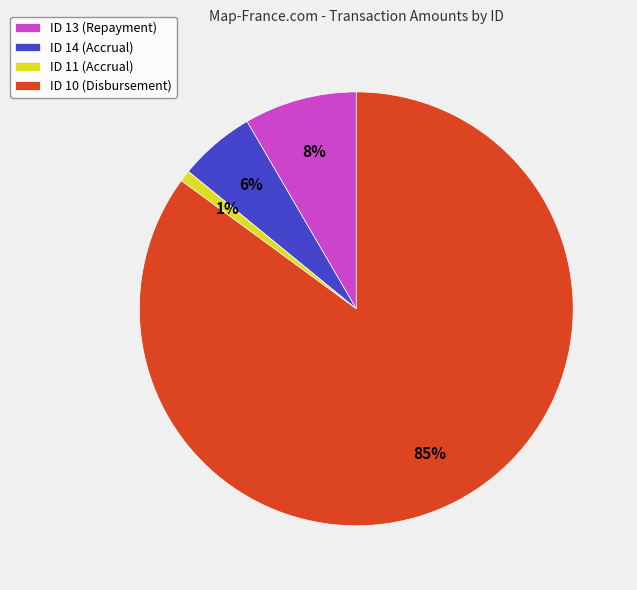

To the nearest percent, what is the difference between the ID 11 (Accrual) and ID 10 (Disbursement) slice percentages?

84%